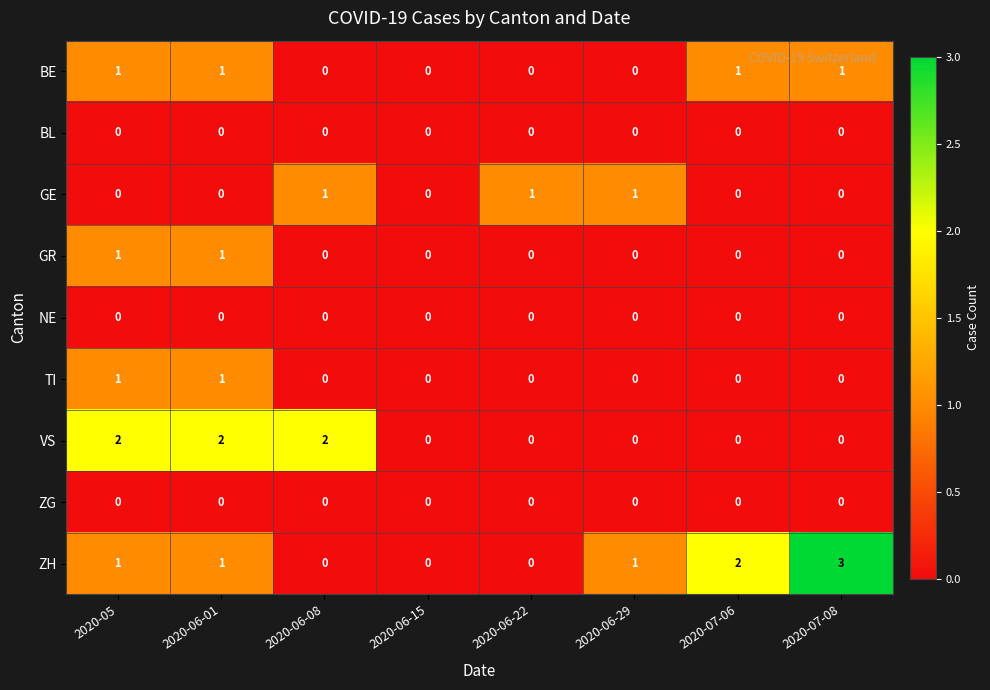

Which series has the largest range (max minus min)?

ZH